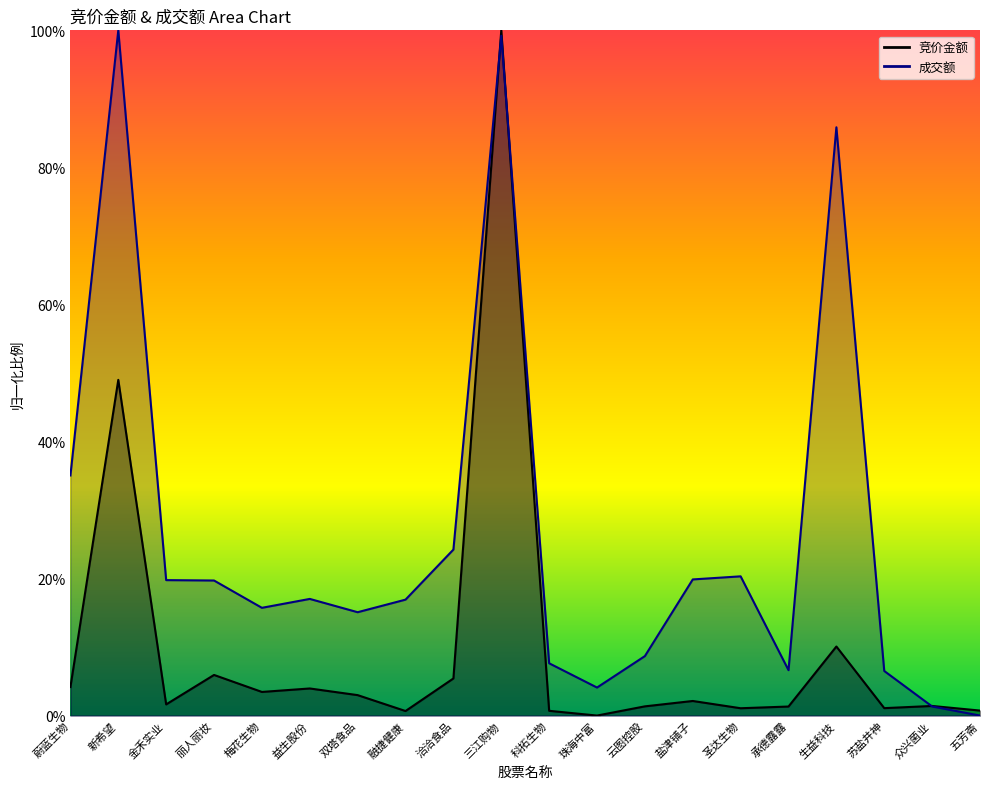

Is the value of 竞价金额 at 盐津铺子 greater than the value of 成交额 at 圣达生物?

No